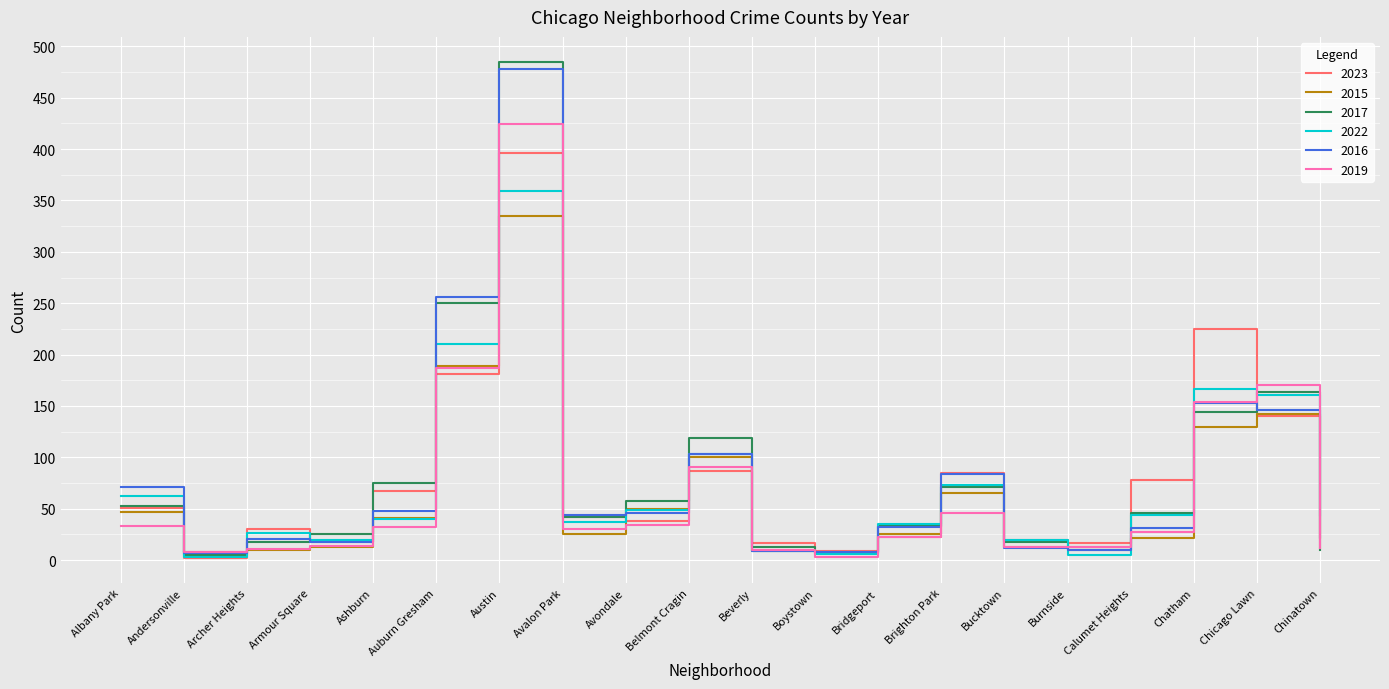

What is the difference between the highest and lowest values at Chicago Lawn?

30